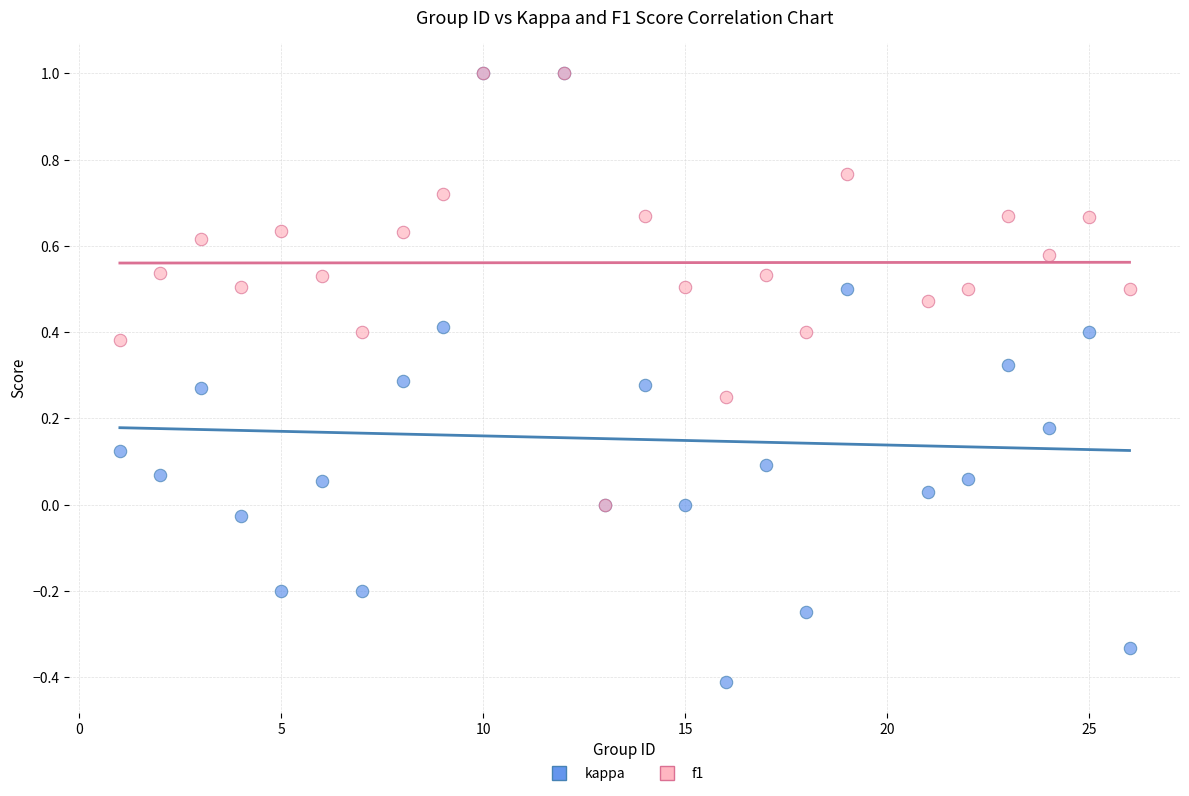

Which series reaches the minimum Y coordinate?

kappa